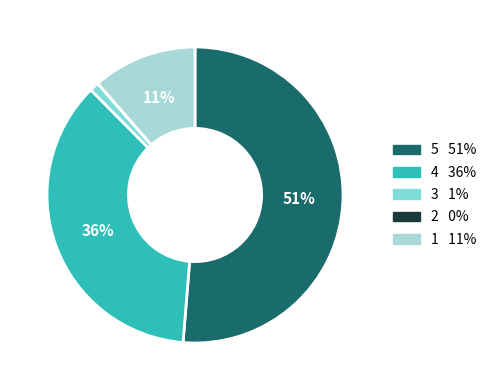

What is the majority slice?

5